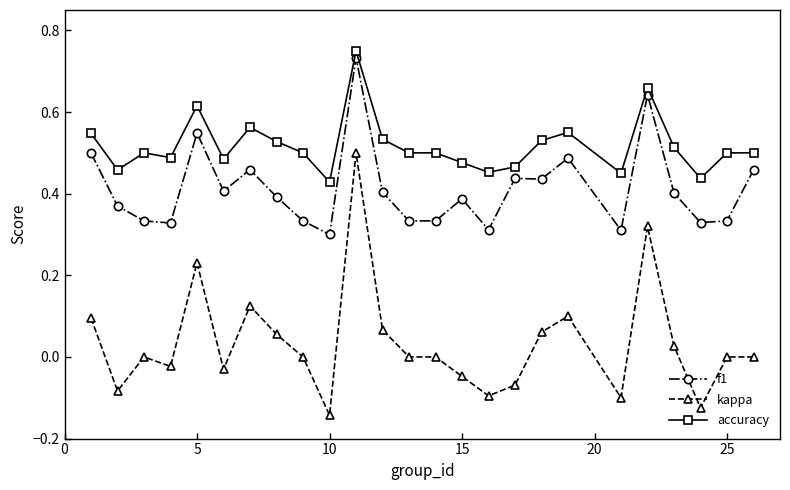

Which series has the largest total across all categories?

accuracy